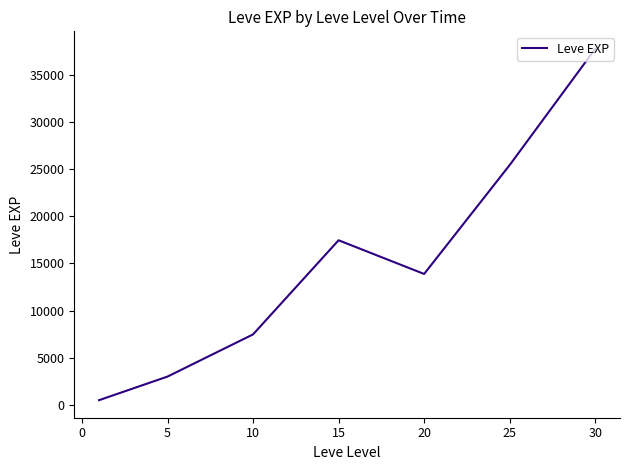

What is the average value?

15062.9